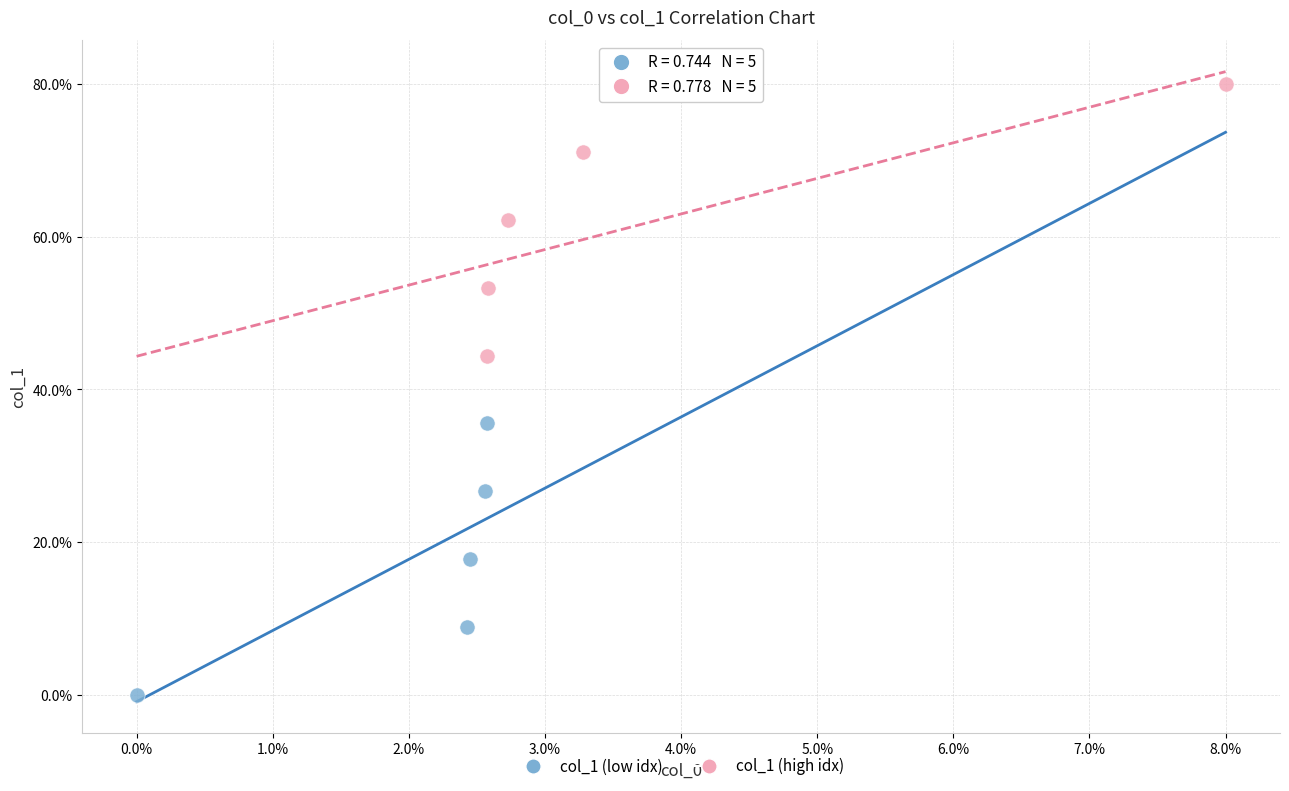

Which series contains the lowest Y value?

col_1 (low idx)